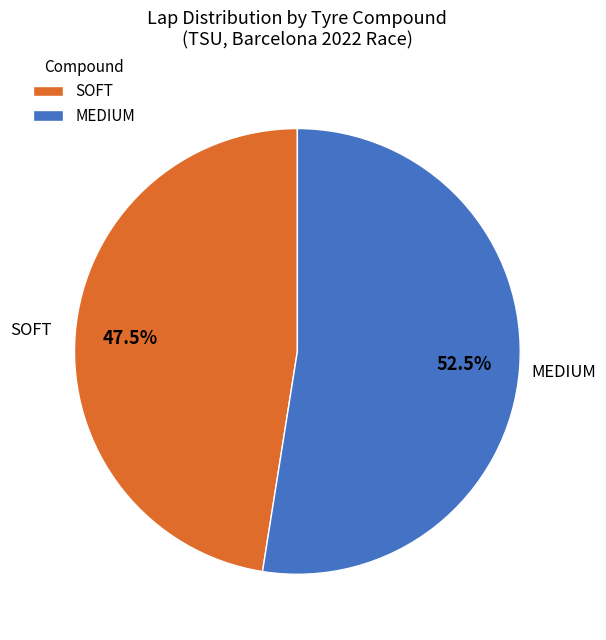

Count the number of slices in the pie.

2